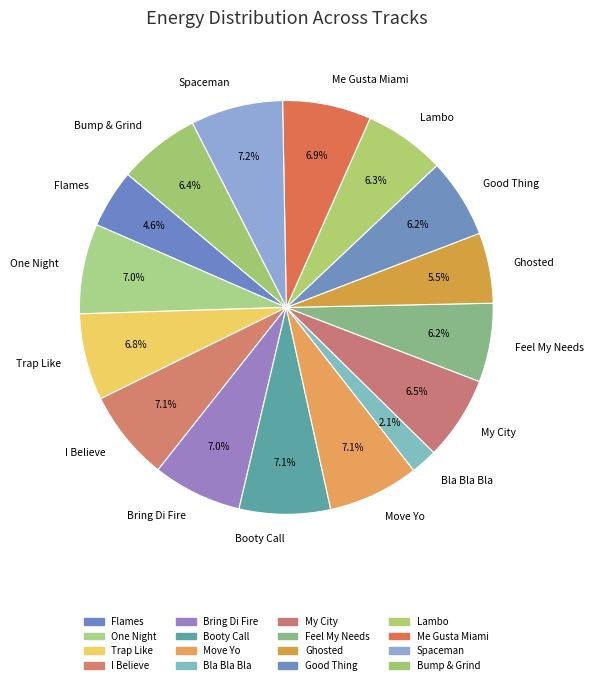

To the nearest percent, what percentage of the pie is Flames?

5%